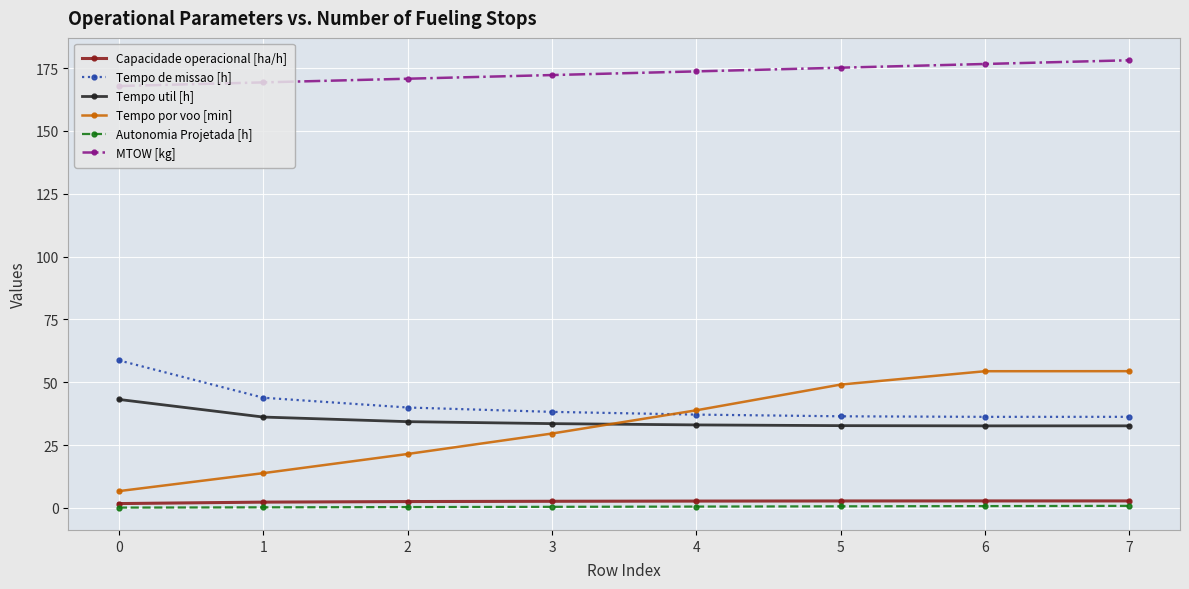

True or false: Tempo por voo [min] has more than 2 interior local peaks.

False